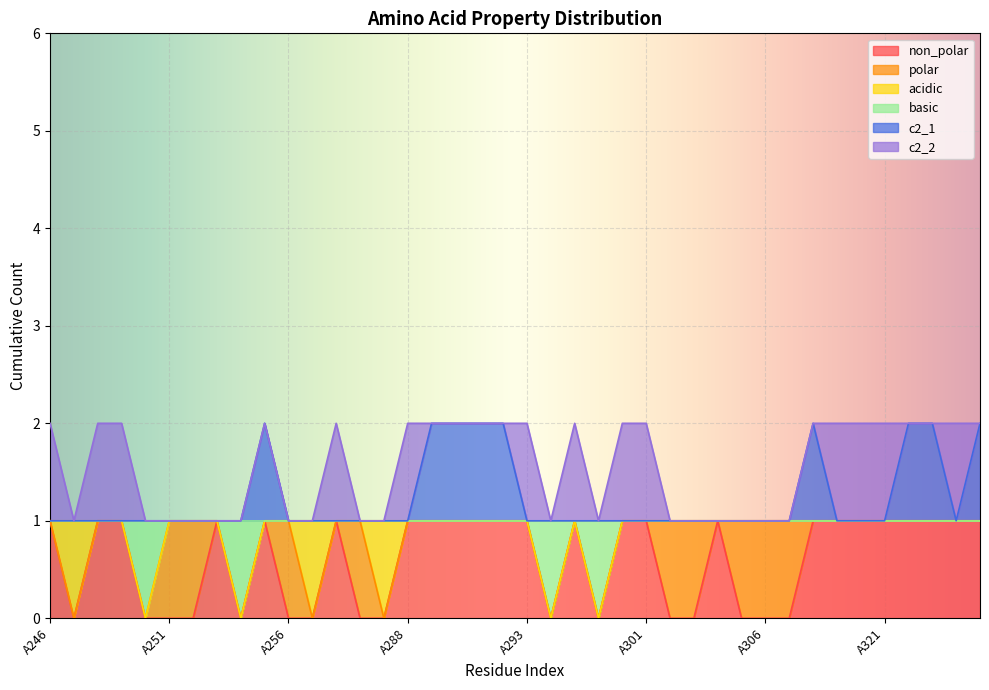

Where is the first local maximum for basic?

A297